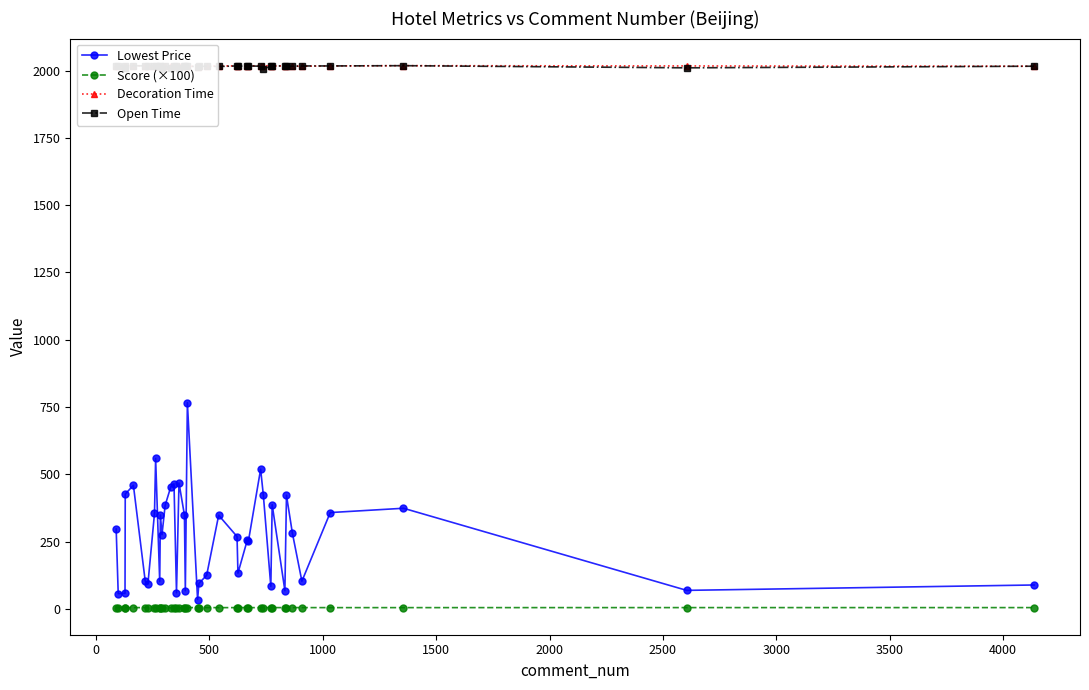

How many categories are shown in the chart?

40